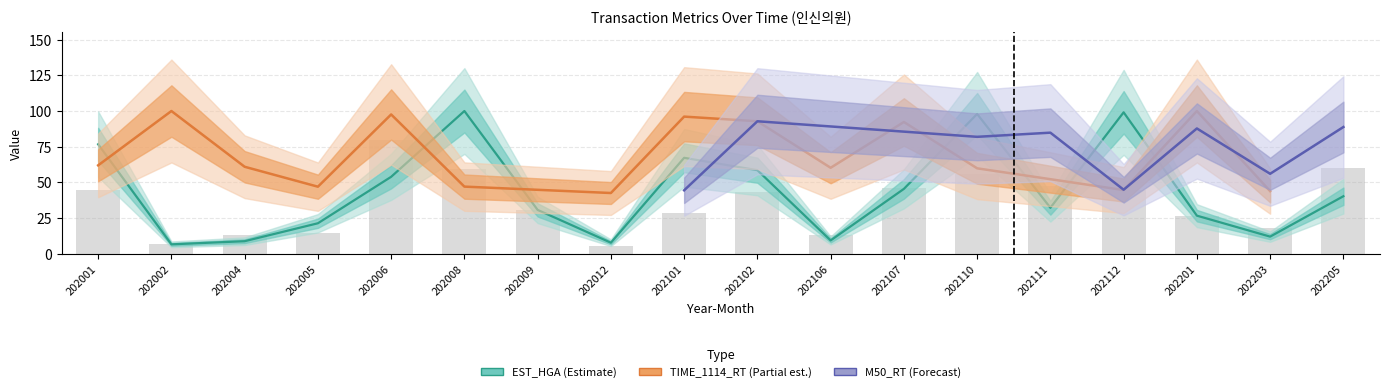

The chart shows a value of 50.6 at 202101. True or false?

False